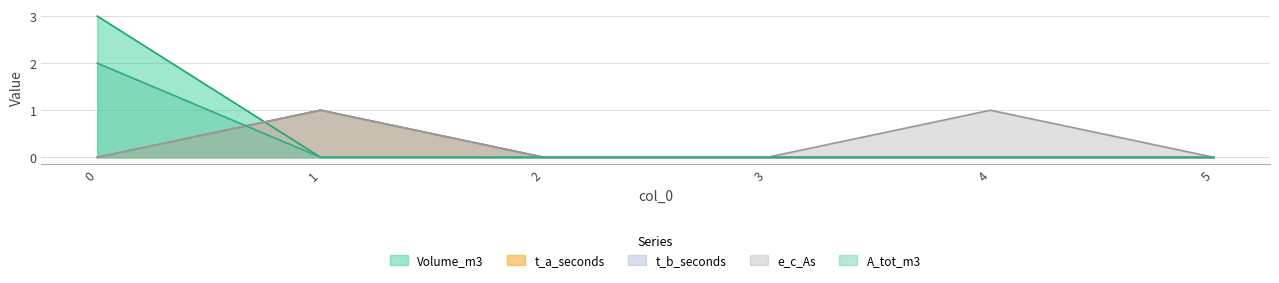

Count the A_tot_m3 values in the range 0 to 1.

5